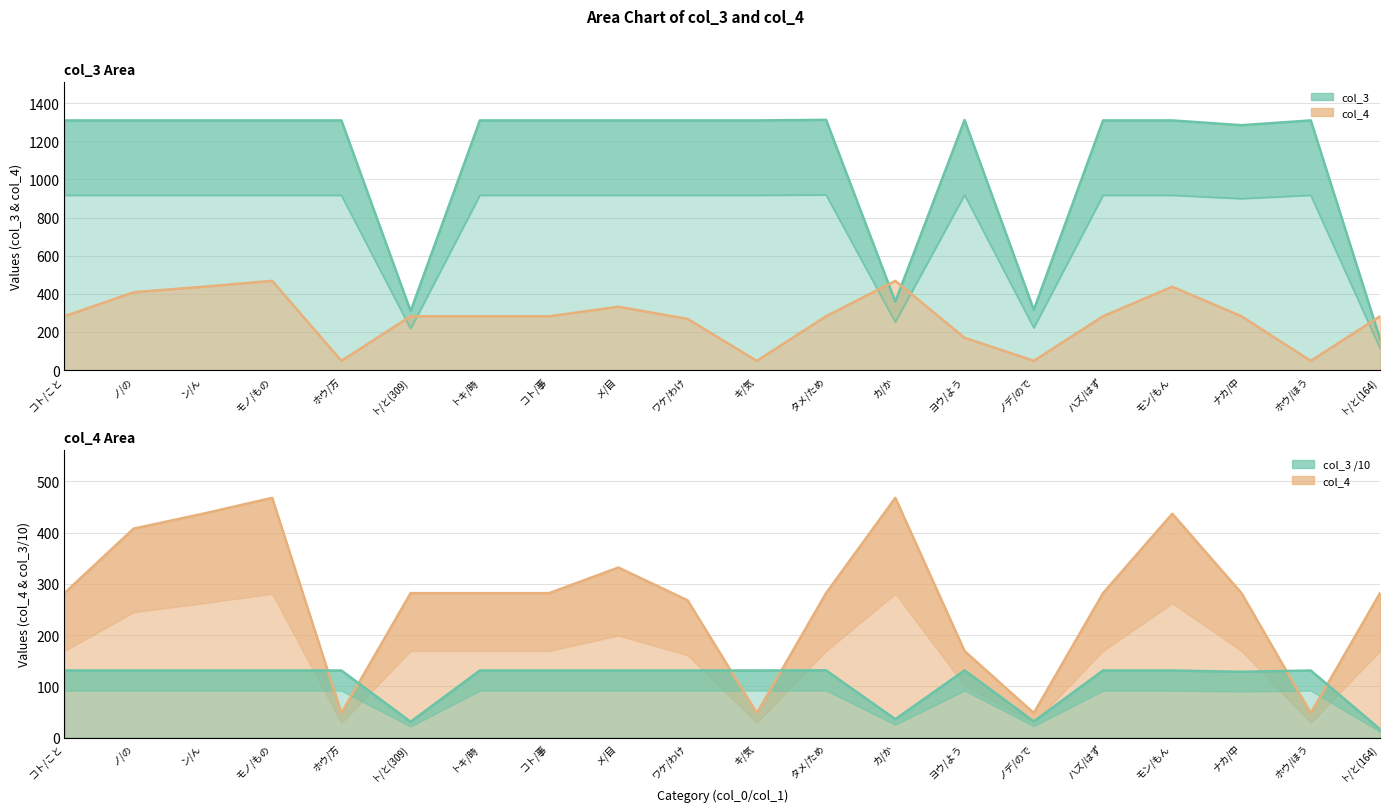

What value does the col_4 series have at キ/気, to the nearest 10?

50